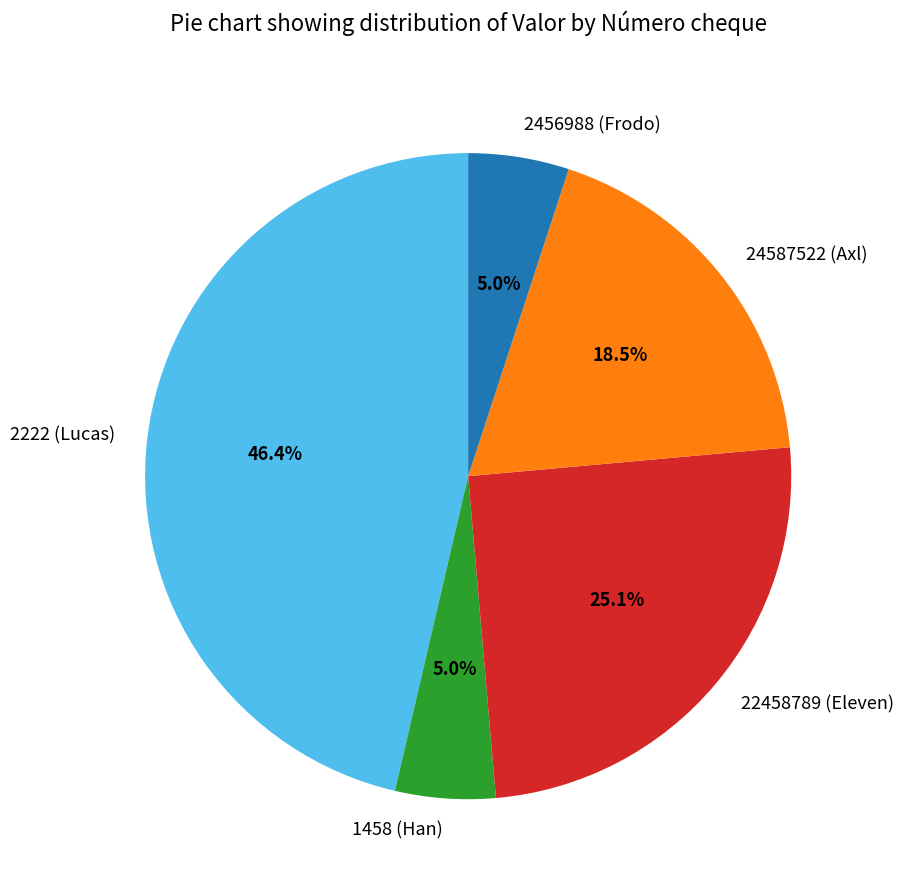

Is it true that 2222 (Lucas) is 46% of the pie?

True